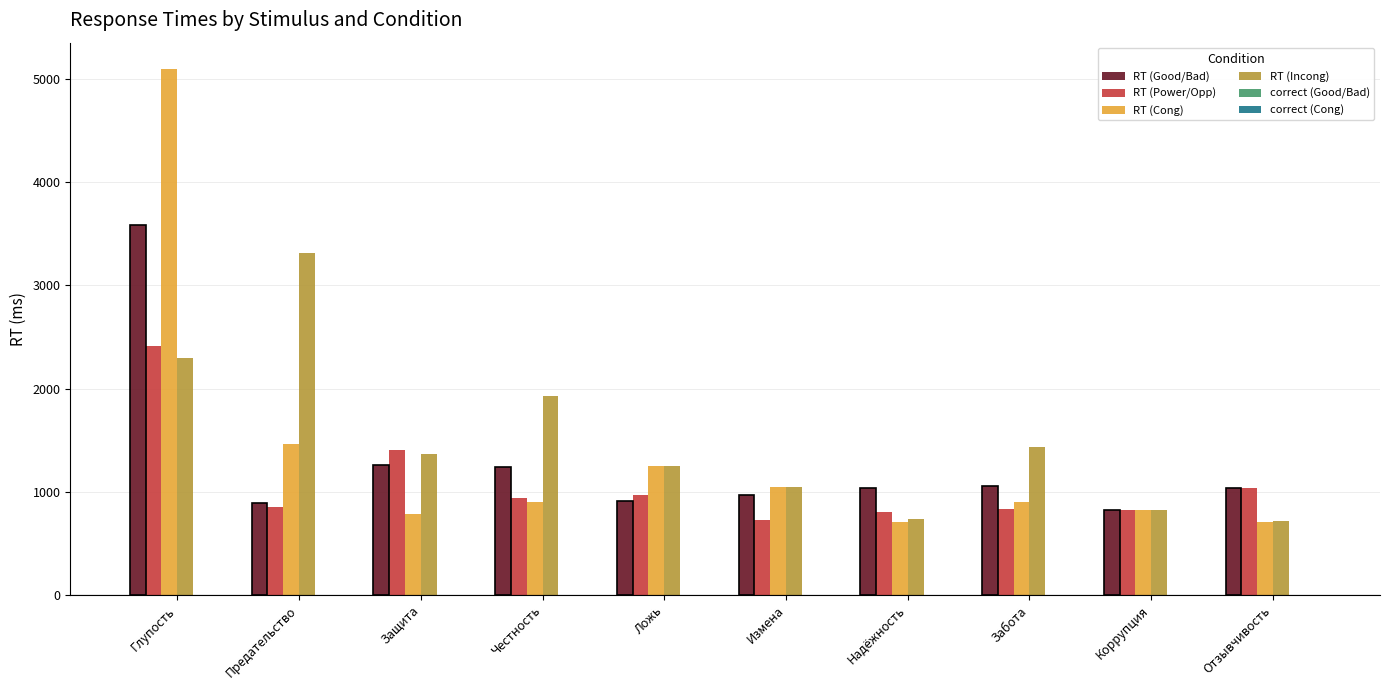

At which category does the chart reach its peak across all series?

Глупость